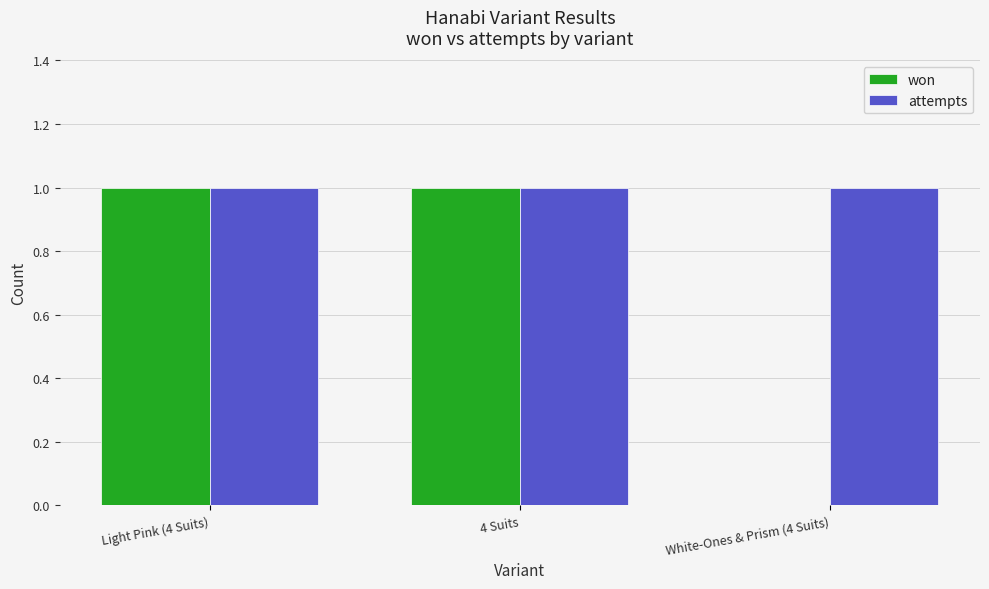

What is the maximum value shown in the chart?

1